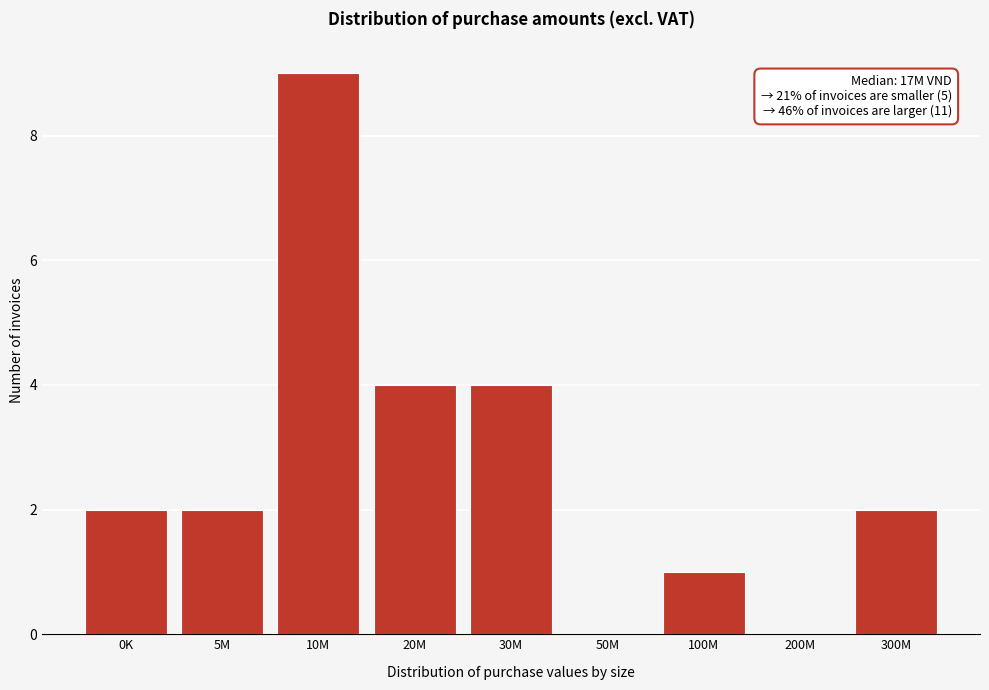

Reading right to left, what are all the values shown in this chart?

300M=2	200M=0	100M=1	50M=0	30M=4	20M=4	10M=9	5M=2	0K=2